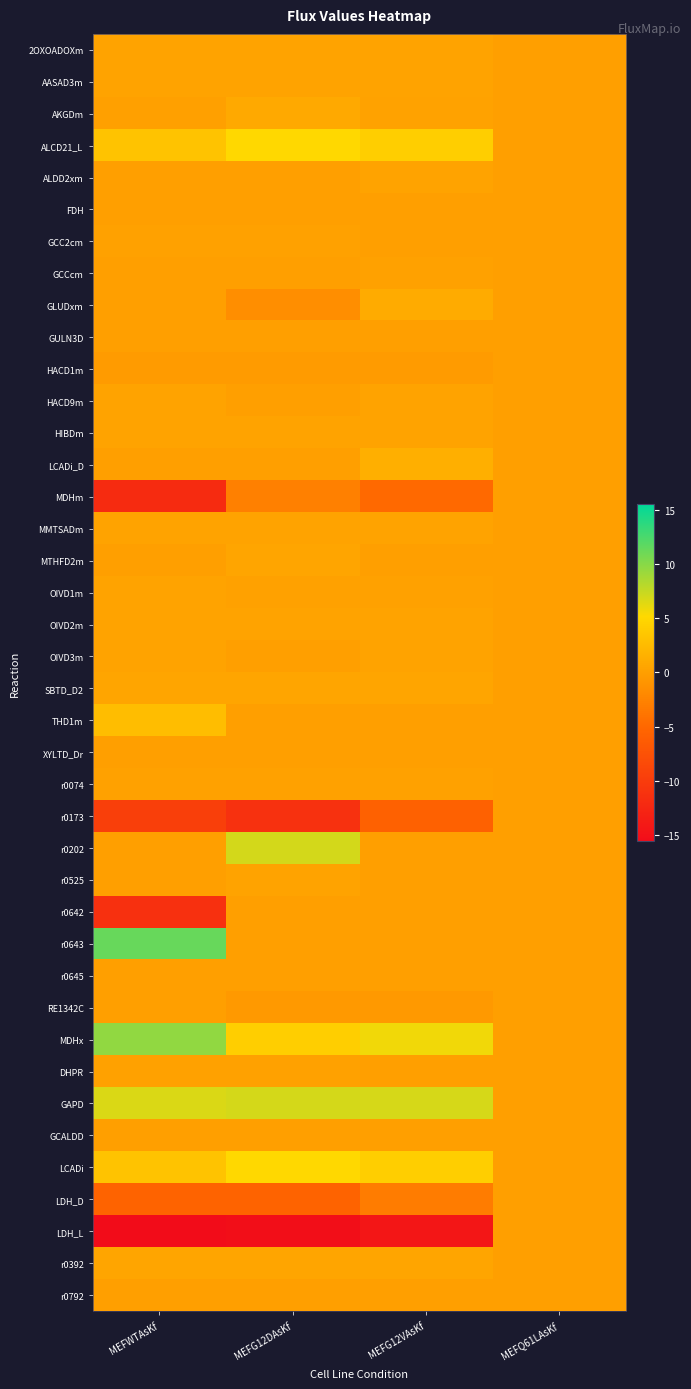

Reading left to right, what are all the values shown in this chart?

2OXOADOXm: MEFWTAsKf=0.4	MEFG12DAsKf=0.4	MEFG12VAsKf=0.4	MEFQ61LAsKf=0.0
AASAD3m: MEFWTAsKf=0.3	MEFG12DAsKf=0.3	MEFG12VAsKf=0.3	MEFQ61LAsKf=0.0
AKGDm: MEFWTAsKf=0.1	MEFG12DAsKf=0.9	MEFG12VAsKf=0.3	MEFQ61LAsKf=0.0
ALCD21_L: MEFWTAsKf=3.2	MEFG12DAsKf=5.1	MEFG12VAsKf=4.3	MEFQ61LAsKf=0.0
ALDD2xm: MEFWTAsKf=0.0	MEFG12DAsKf=0.0	MEFG12VAsKf=0.3	MEFQ61LAsKf=0.0
FDH: MEFWTAsKf=0.0	MEFG12DAsKf=0.0	MEFG12VAsKf=0.0	MEFQ61LAsKf=0.0
GCC2cm: MEFWTAsKf=0.2	MEFG12DAsKf=0.2	MEFG12VAsKf=0.0	MEFQ61LAsKf=0.0
GCCcm: MEFWTAsKf=0.0	MEFG12DAsKf=0.0	MEFG12VAsKf=0.2	MEFQ61LAsKf=0.0
GLUDxm: MEFWTAsKf=0.0	MEFG12DAsKf=-1.5	MEFG12VAsKf=1.0	MEFQ61LAsKf=0.0
GULN3D: MEFWTAsKf=0.0	MEFG12DAsKf=0.0	MEFG12VAsKf=0.0	MEFQ61LAsKf=0.0
HACD1m: MEFWTAsKf=-0.4	MEFG12DAsKf=-0.4	MEFG12VAsKf=-0.4	MEFQ61LAsKf=0.0
HACD9m: MEFWTAsKf=0.3	MEFG12DAsKf=0.0	MEFG12VAsKf=0.3	MEFQ61LAsKf=0.0
HIBDm: MEFWTAsKf=0.3	MEFG12DAsKf=0.3	MEFG12VAsKf=0.3	MEFQ61LAsKf=0.0
LCADi_D: MEFWTAsKf=0.0	MEFG12DAsKf=0.0	MEFG12VAsKf=1.4	MEFQ61LAsKf=0.0
MDHm: MEFWTAsKf=-12.0	MEFG12DAsKf=-2.8	MEFG12VAsKf=-4.8	MEFQ61LAsKf=0.0
MMTSADm: MEFWTAsKf=0.3	MEFG12DAsKf=0.3	MEFG12VAsKf=0.3	MEFQ61LAsKf=0.0
MTHFD2m: MEFWTAsKf=0.0	MEFG12DAsKf=0.6	MEFG12VAsKf=0.0	MEFQ61LAsKf=0.0
OIVD1m: MEFWTAsKf=0.3	MEFG12DAsKf=0.2	MEFG12VAsKf=0.2	MEFQ61LAsKf=0.0
OIVD2m: MEFWTAsKf=0.3	MEFG12DAsKf=0.3	MEFG12VAsKf=0.3	MEFQ61LAsKf=0.0
OIVD3m: MEFWTAsKf=0.3	MEFG12DAsKf=0.0	MEFG12VAsKf=0.3	MEFQ61LAsKf=0.0
SBTD_D2: MEFWTAsKf=0.5	MEFG12DAsKf=0.5	MEFG12VAsKf=0.5	MEFQ61LAsKf=0.0
THD1m: MEFWTAsKf=2.7	MEFG12DAsKf=0.0	MEFG12VAsKf=0.0	MEFQ61LAsKf=0.0
XYLTD_Dr: MEFWTAsKf=0.0	MEFG12DAsKf=0.0	MEFG12VAsKf=0.0	MEFQ61LAsKf=0.0
r0074: MEFWTAsKf=0.2	MEFG12DAsKf=0.2	MEFG12VAsKf=0.2	MEFQ61LAsKf=0.0
r0173: MEFWTAsKf=-9.6	MEFG12DAsKf=-11.2	MEFG12VAsKf=-5.7	MEFQ61LAsKf=0.0
r0202: MEFWTAsKf=0.0	MEFG12DAsKf=6.9	MEFG12VAsKf=0.0	MEFQ61LAsKf=0.0
r0525: MEFWTAsKf=0.0	MEFG12DAsKf=0.3	MEFG12VAsKf=0.0	MEFQ61LAsKf=0.0
r0642: MEFWTAsKf=-11.3	MEFG12DAsKf=0.0	MEFG12VAsKf=0.0	MEFQ61LAsKf=0.0
r0643: MEFWTAsKf=11.3	MEFG12DAsKf=0.0	MEFG12VAsKf=0.0	MEFQ61LAsKf=0.0
r0645: MEFWTAsKf=0.0	MEFG12DAsKf=0.0	MEFG12VAsKf=0.0	MEFQ61LAsKf=0.0
RE1342C: MEFWTAsKf=0.0	MEFG12DAsKf=-0.5	MEFG12VAsKf=-0.5	MEFQ61LAsKf=0.0
MDHx: MEFWTAsKf=9.6	MEFG12DAsKf=4.3	MEFG12VAsKf=5.7	MEFQ61LAsKf=0.0
DHPR: MEFWTAsKf=0.2	MEFG12DAsKf=0.2	MEFG12VAsKf=0.0	MEFQ61LAsKf=0.0
GAPD: MEFWTAsKf=6.7	MEFG12DAsKf=6.9	MEFG12VAsKf=6.9	MEFQ61LAsKf=0.0
GCALDD: MEFWTAsKf=0.0	MEFG12DAsKf=0.0	MEFG12VAsKf=0.0	MEFQ61LAsKf=0.0
LCADi: MEFWTAsKf=3.2	MEFG12DAsKf=5.1	MEFG12VAsKf=4.3	MEFQ61LAsKf=0.0
LDH_D: MEFWTAsKf=-5.5	MEFG12DAsKf=-5.4	MEFG12VAsKf=-3.1	MEFQ61LAsKf=0.0
LDH_L: MEFWTAsKf=-15.5	MEFG12DAsKf=-15.3	MEFG12VAsKf=-14.4	MEFQ61LAsKf=0.0
r0392: MEFWTAsKf=0.5	MEFG12DAsKf=0.5	MEFG12VAsKf=0.5	MEFQ61LAsKf=0.0
r0792: MEFWTAsKf=0.0	MEFG12DAsKf=0.0	MEFG12VAsKf=0.0	MEFQ61LAsKf=0.0